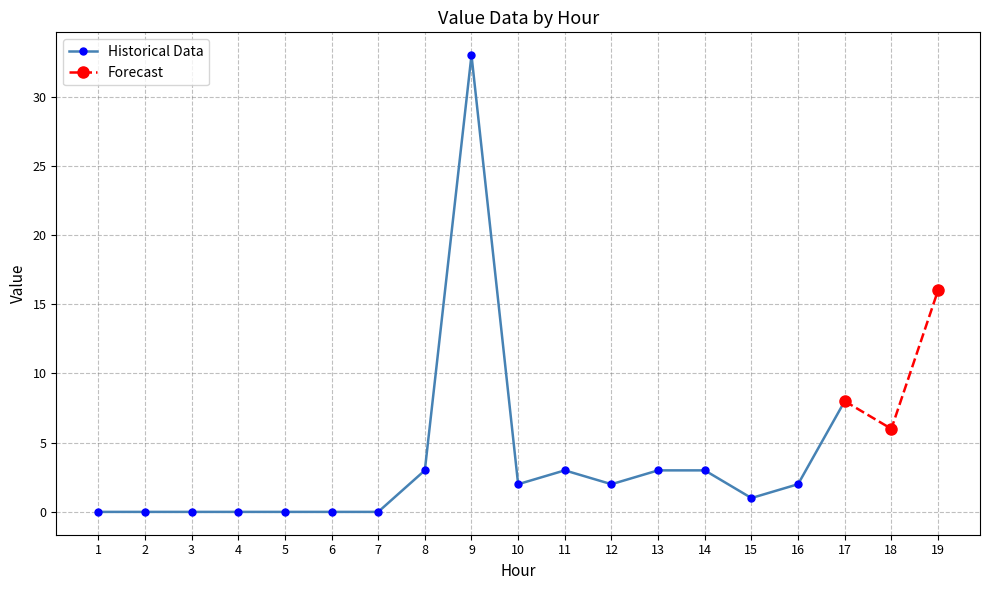

What is the maximum value for Historical Data?

33